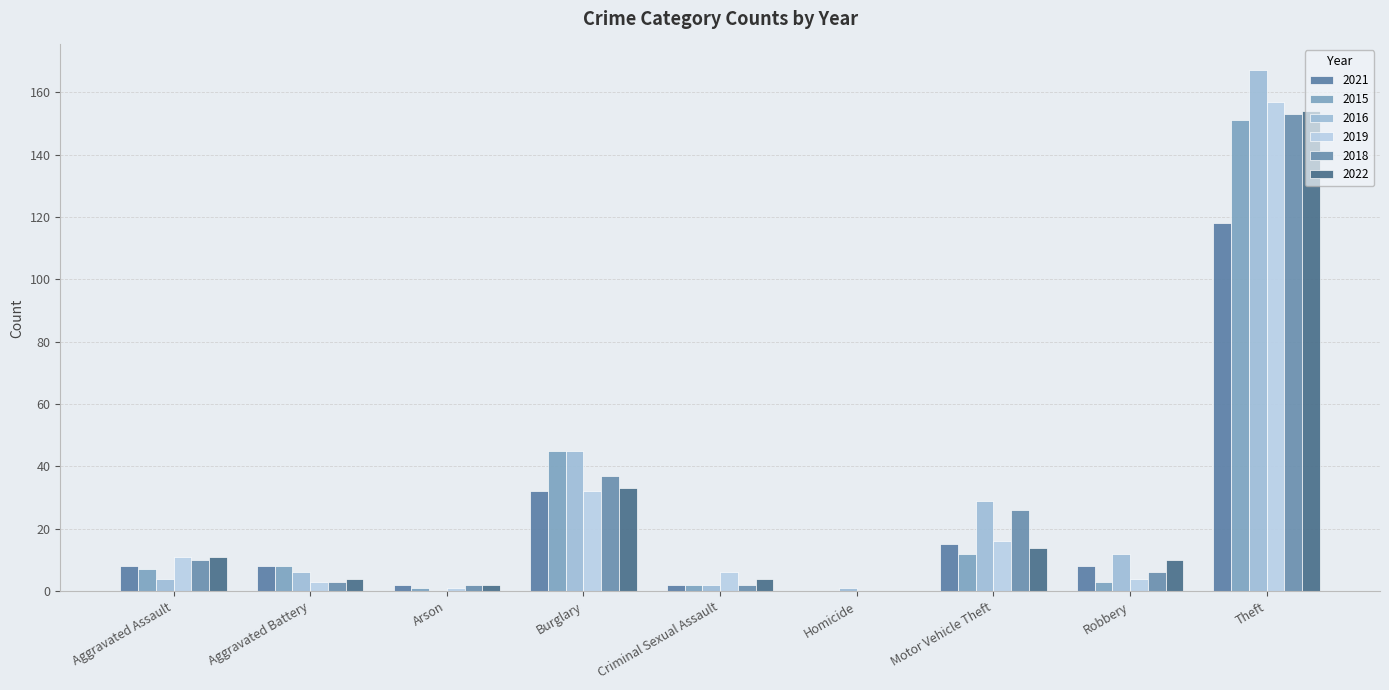

Are the bars horizontal?

No